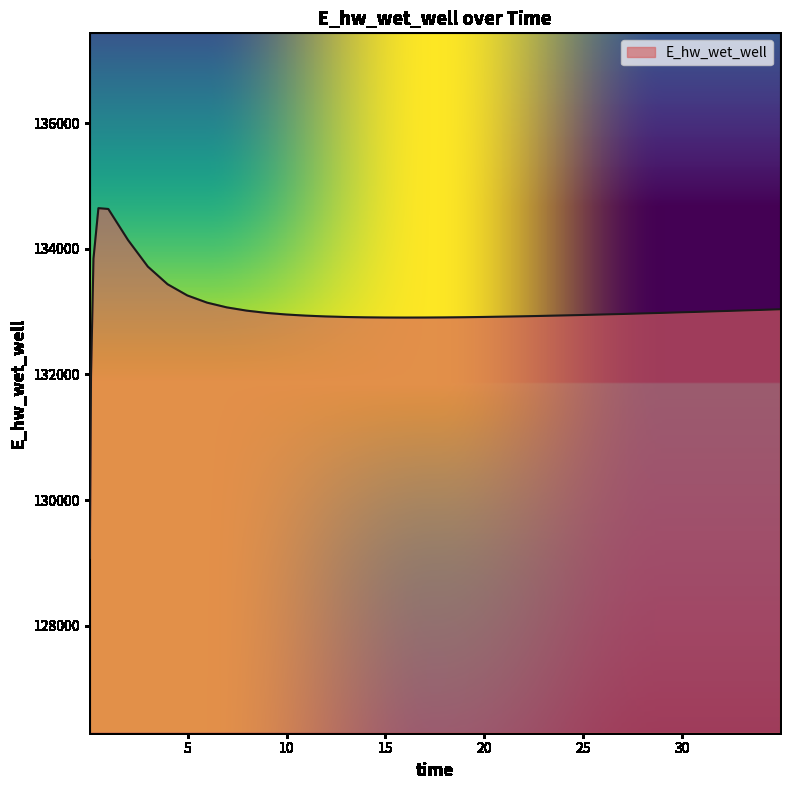

What is the difference between the maximum and minimum values?

5571.1